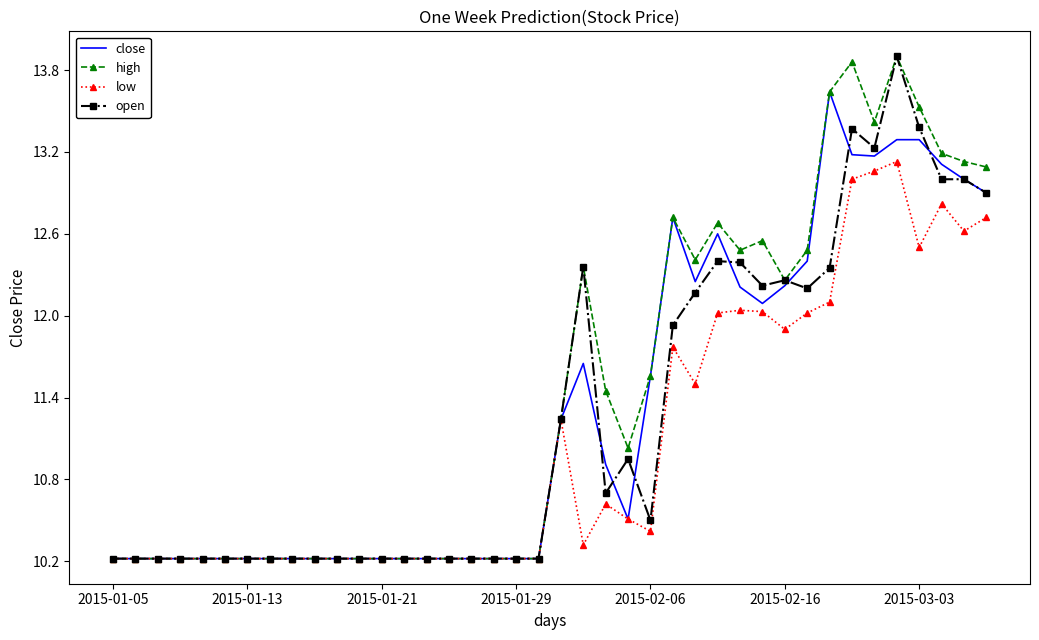

What is the smallest value displayed?

10.2